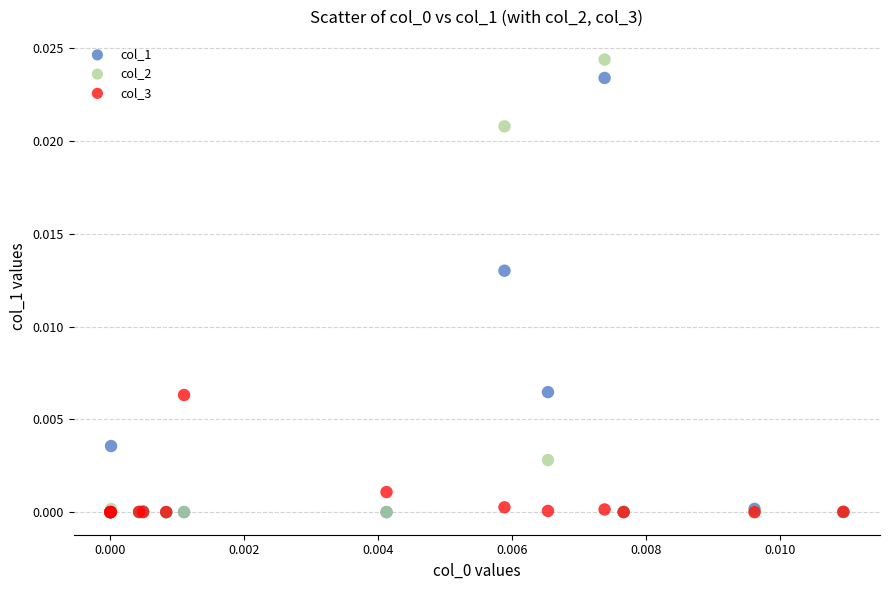

What are all the series names shown in the legend?

col_1, col_2, col_3